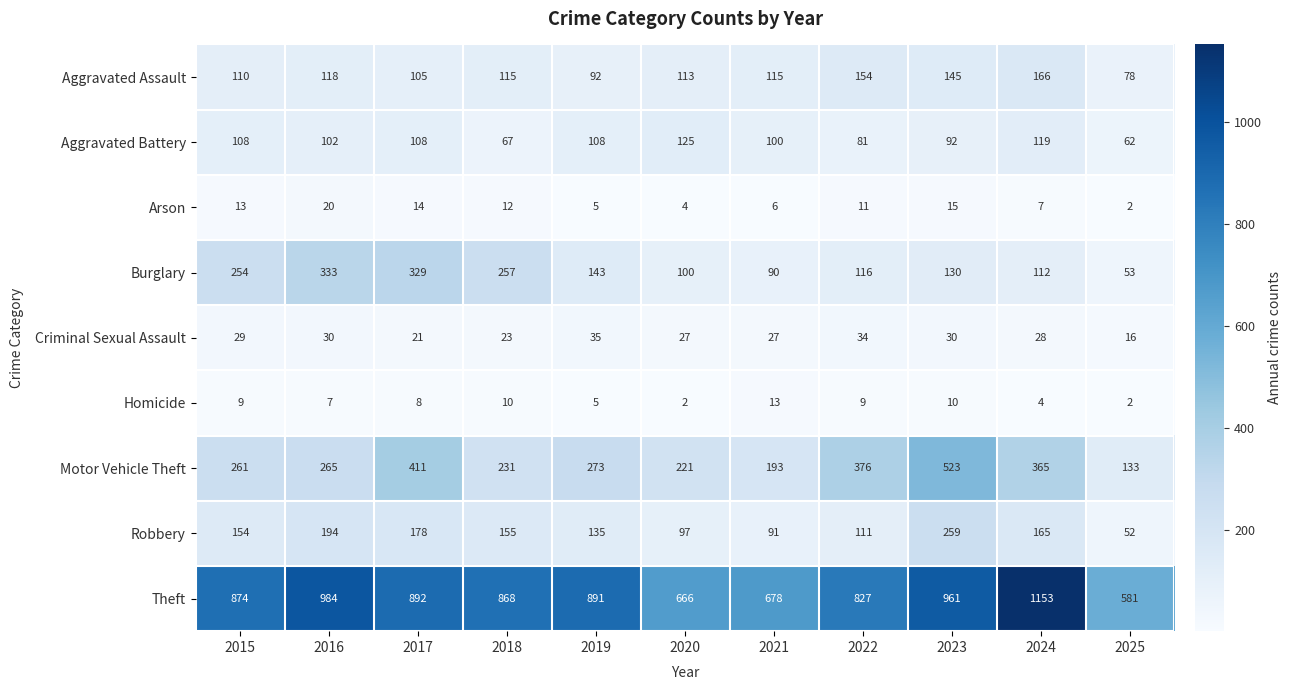

At which label does Aggravated Battery first exceed 102?

2015